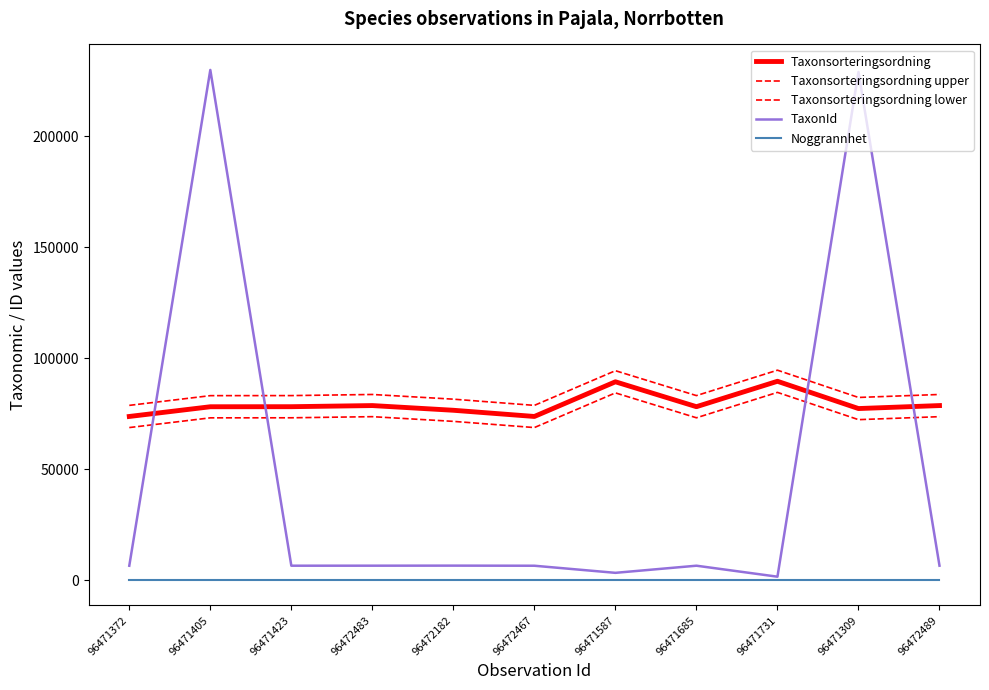

What is the label of the 5th point from the right?

96471587